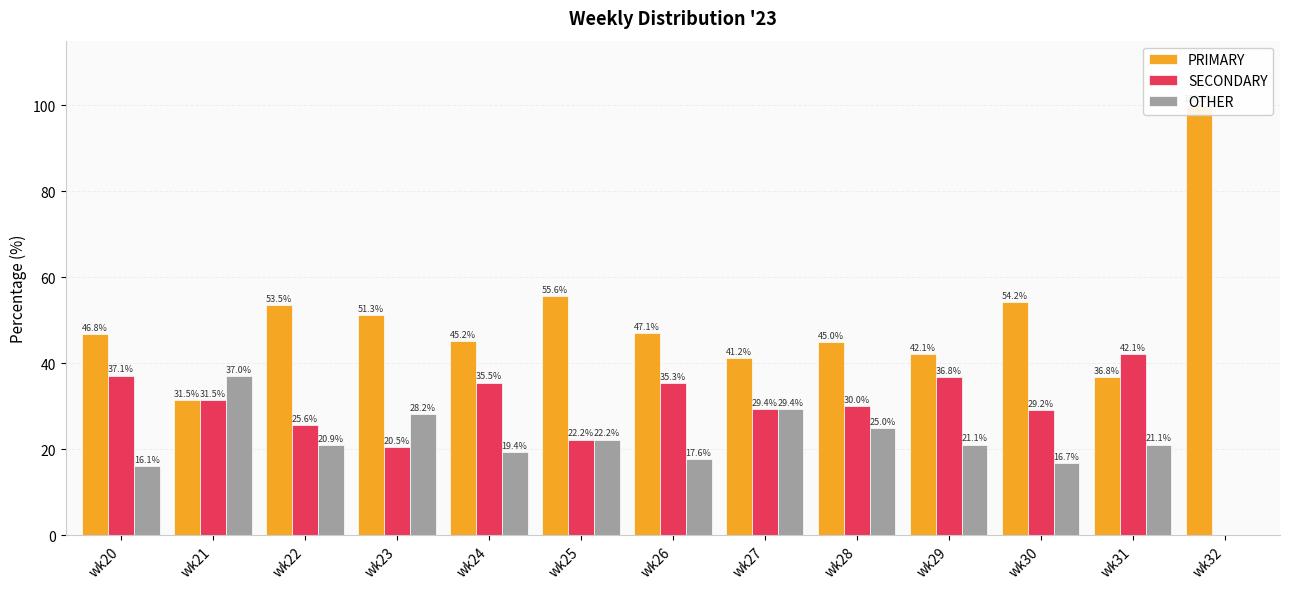

True or false: PRIMARY has a value of 100.0 at wk32.

True